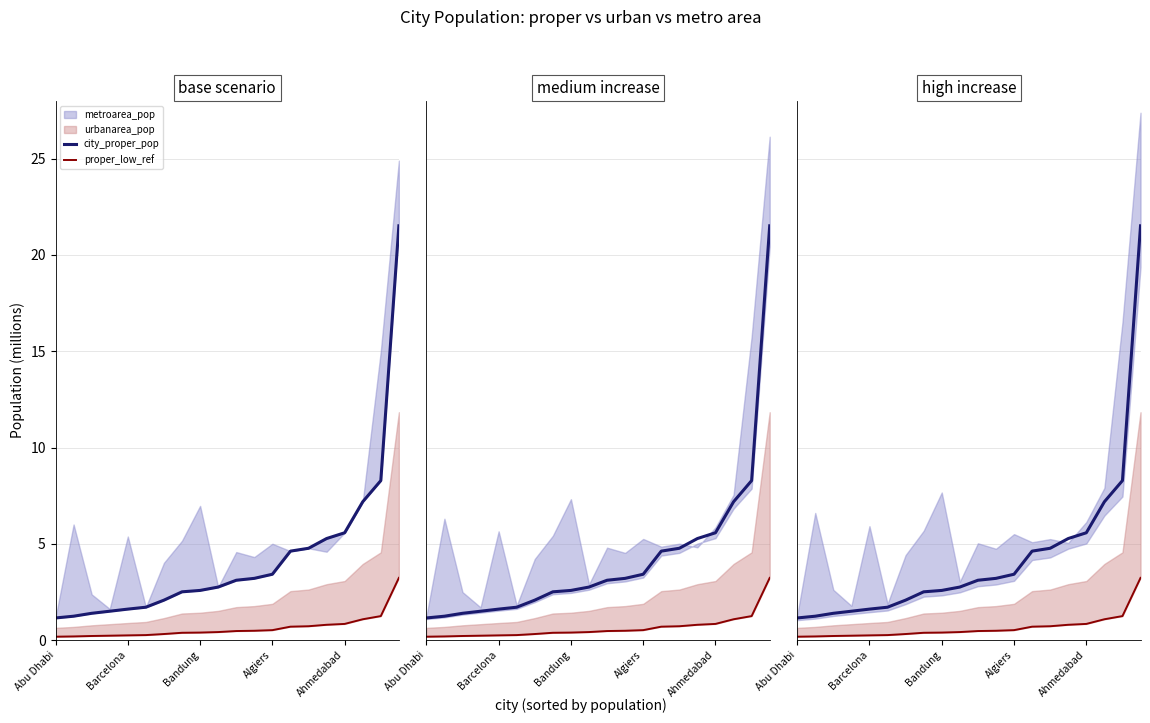

The proper_low_ref series shows 0.2 at Barcelona. True or false?

True